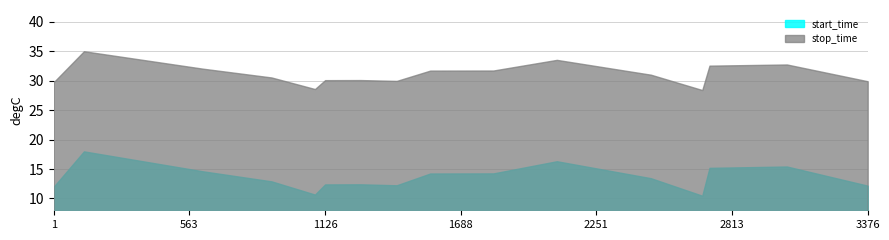

True or false: confidence and stop_time cross at least once.

False